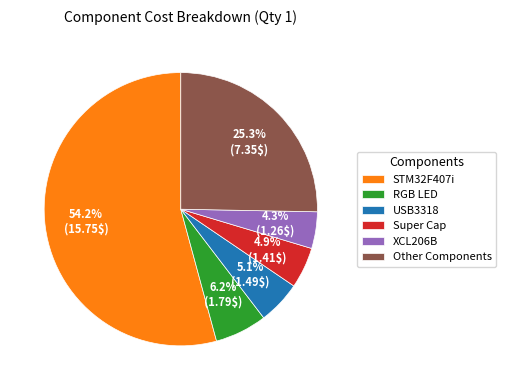

Which category has the biggest portion of the pie?

STM32F407i